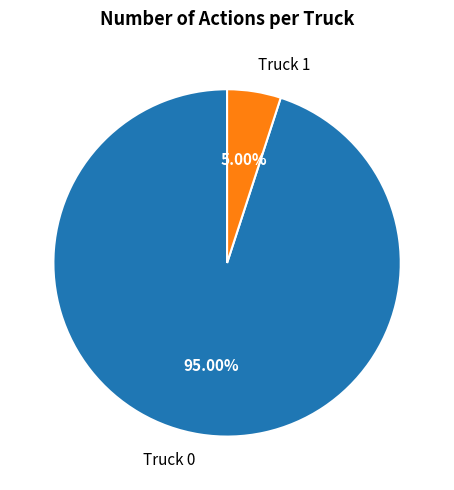

Is there a majority slice in this chart?

Yes